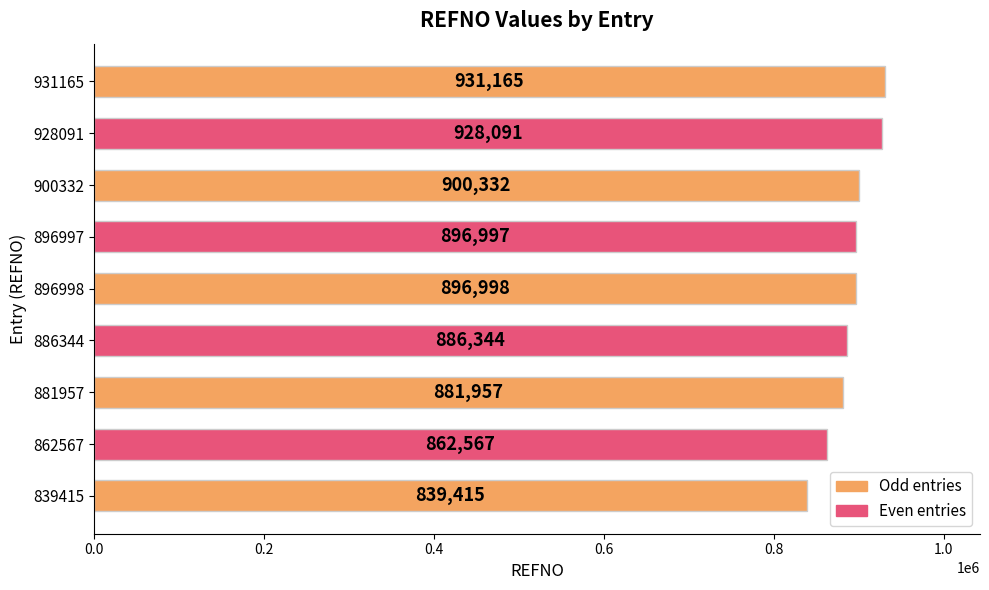

What is the difference between the maximum and minimum values?

91750